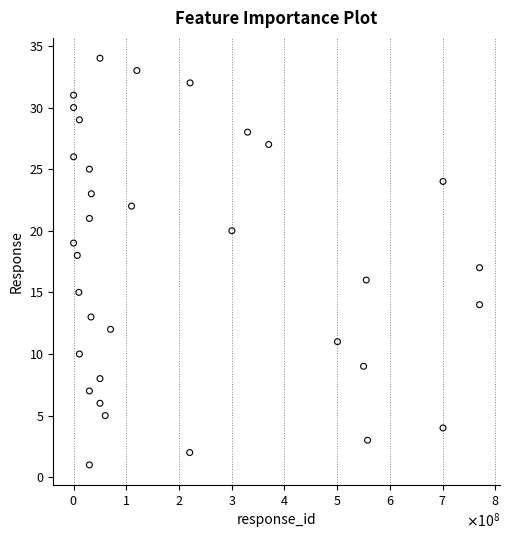

What is the range of X values (max minus min)?

769995996